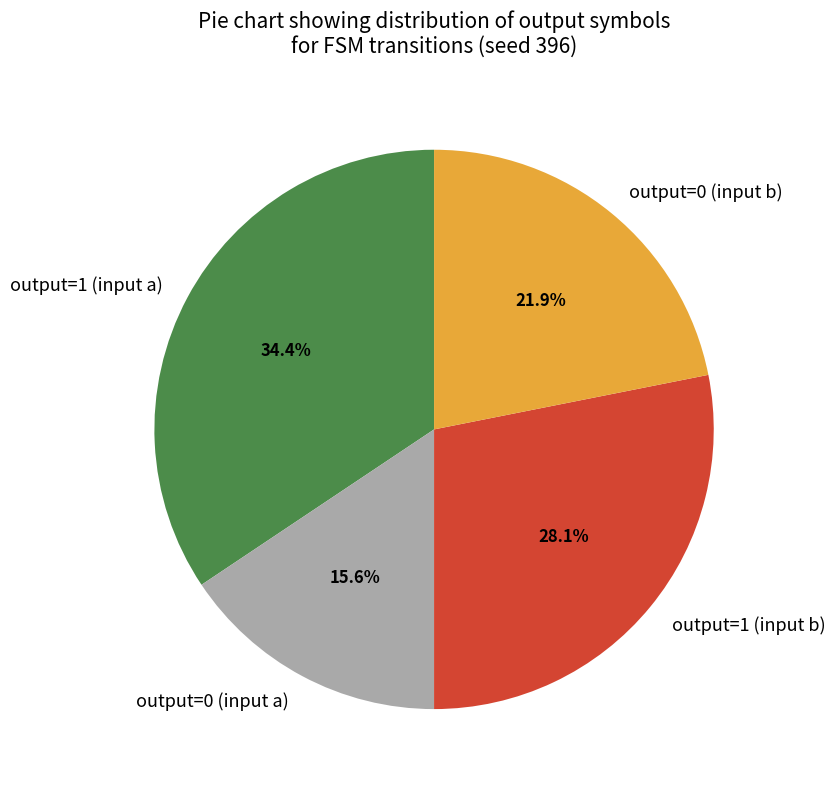

Does output=1 (input a) account for over 50% of the chart?

No